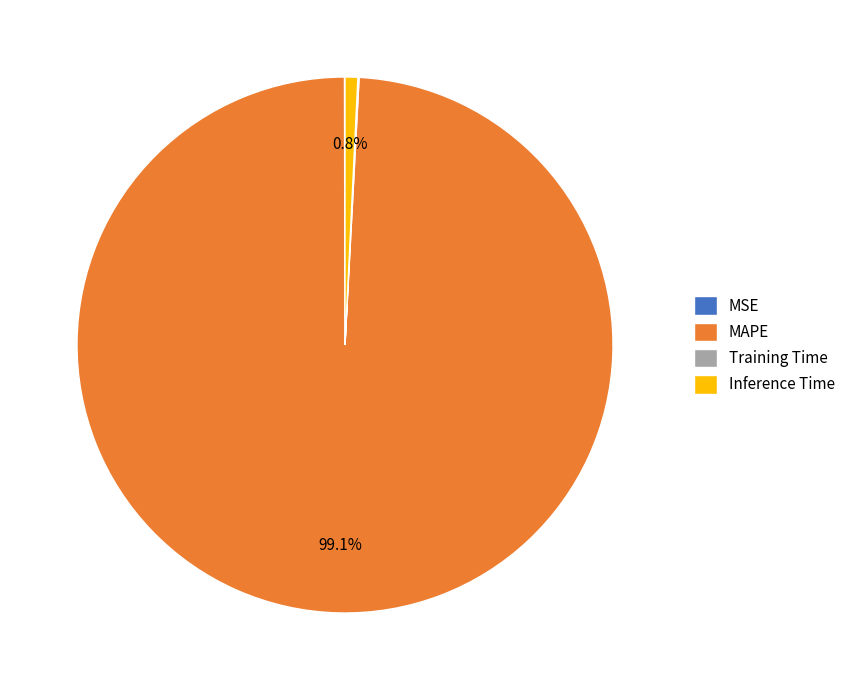

Between MAPE and Inference Time, which is larger?

MAPE